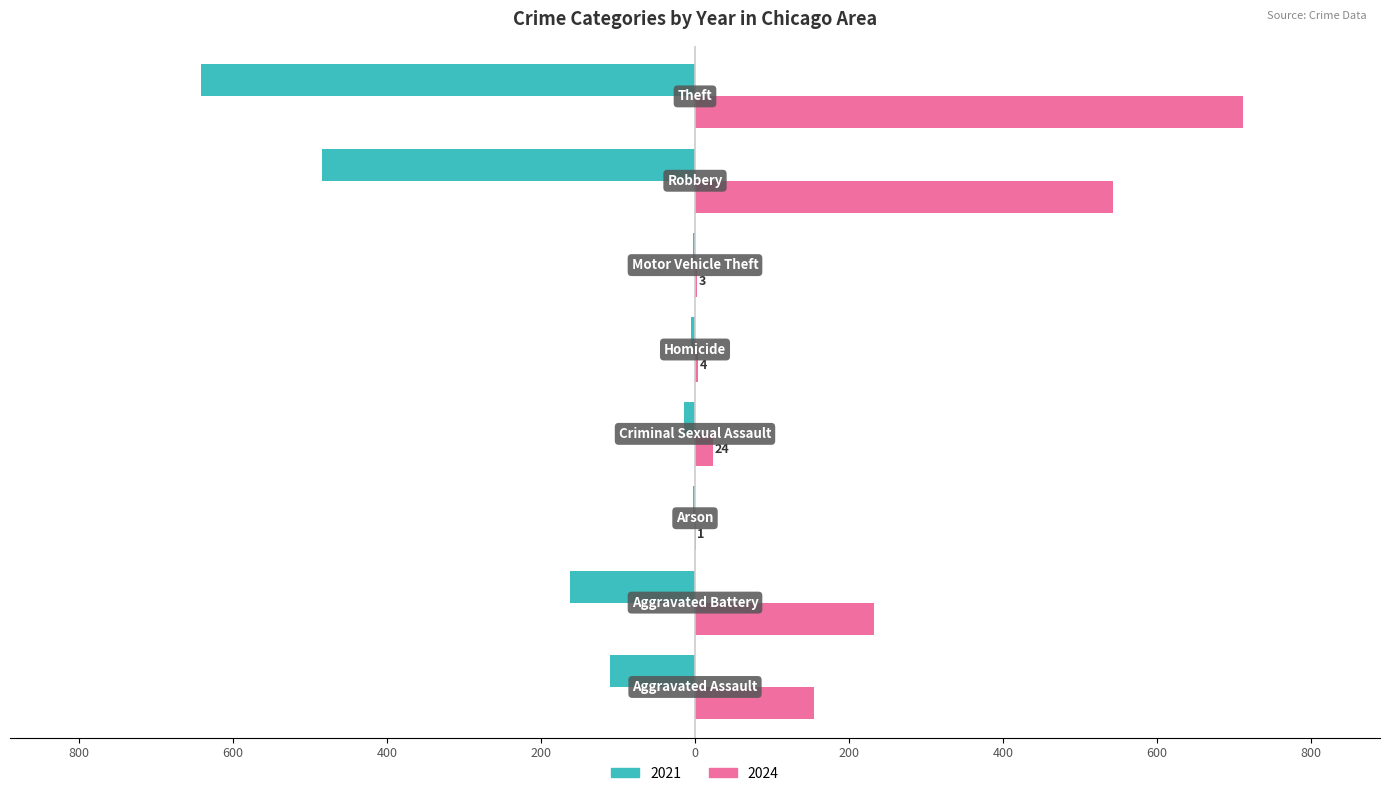

What is the smallest value displayed?

-642